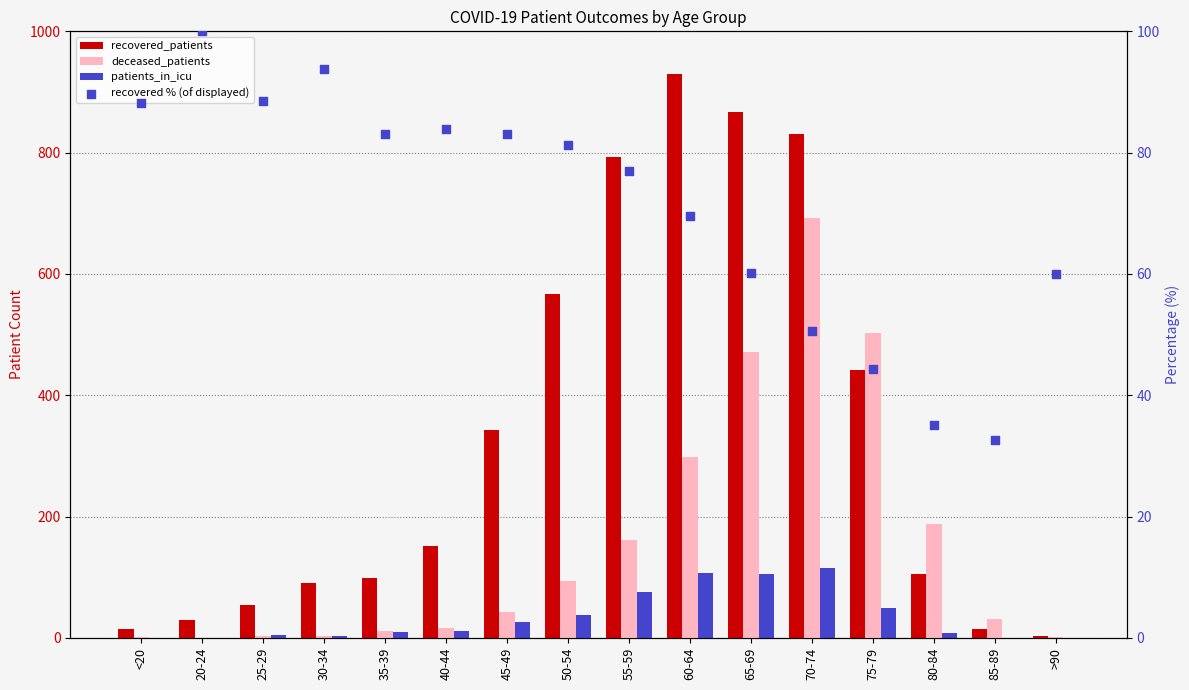

At how many categories does at least one series exceed 594?

4